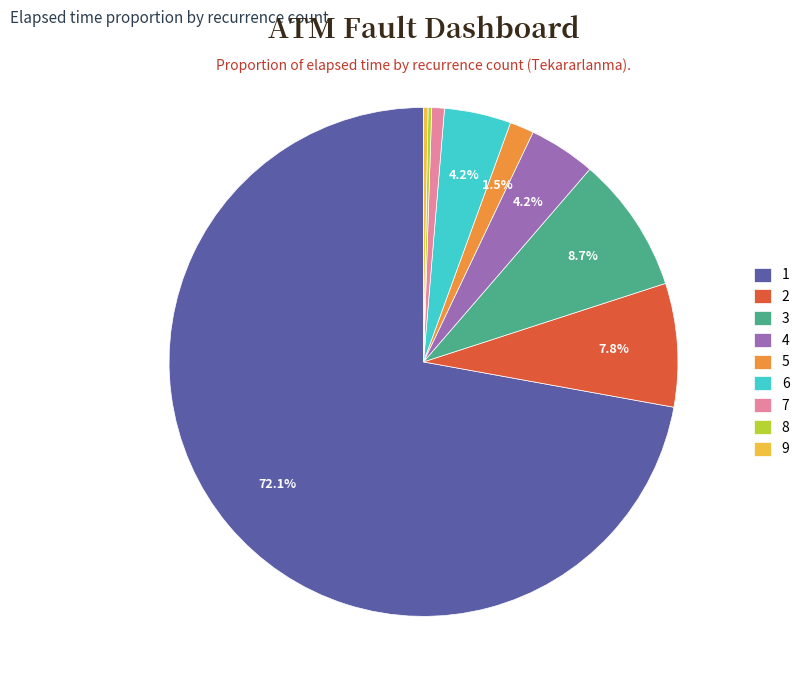

What is the majority slice?

1